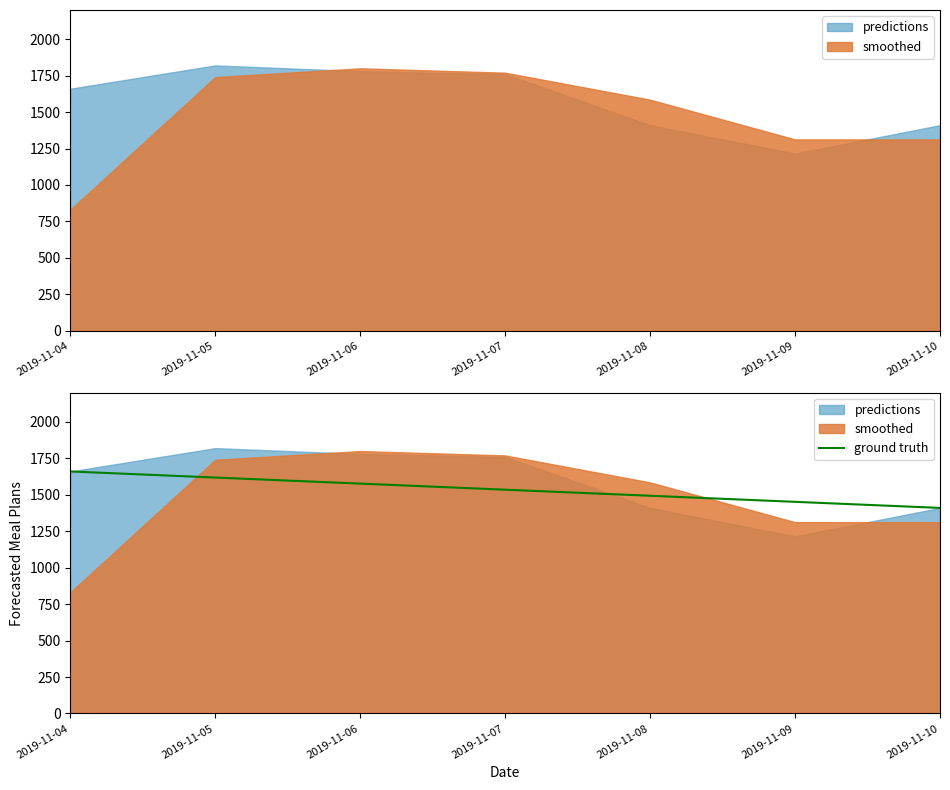

The value of ground truth at 2019-11-07 is 372.0. True or false?

False